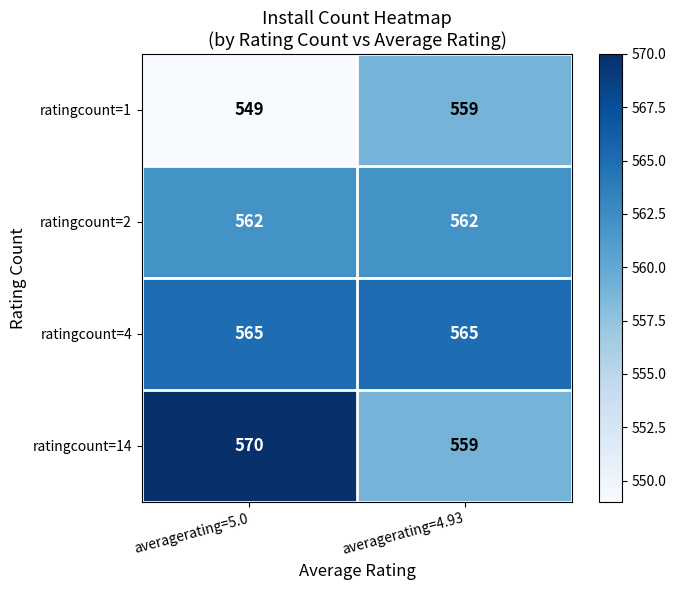

What is the spread (max minus min) of values at averagerating=4.93?

6